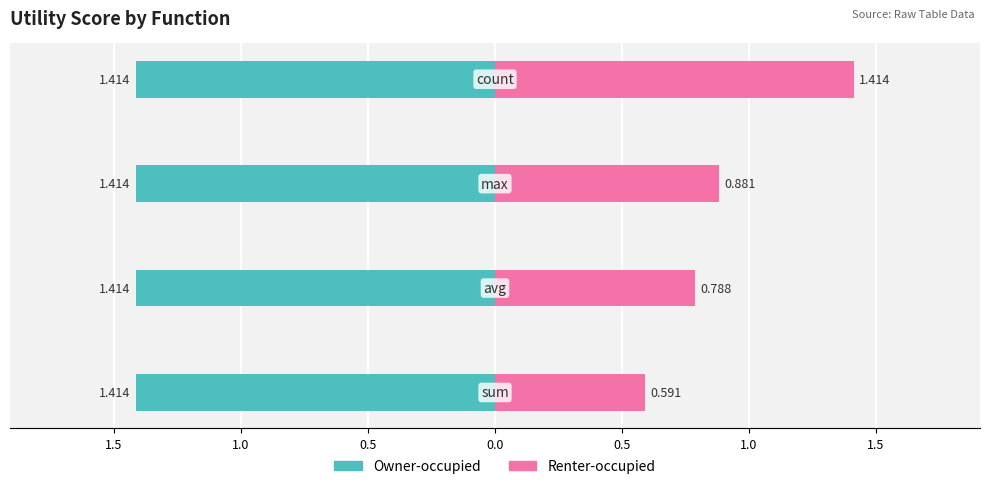

What is the minimum value for Renter-occupied?

0.6